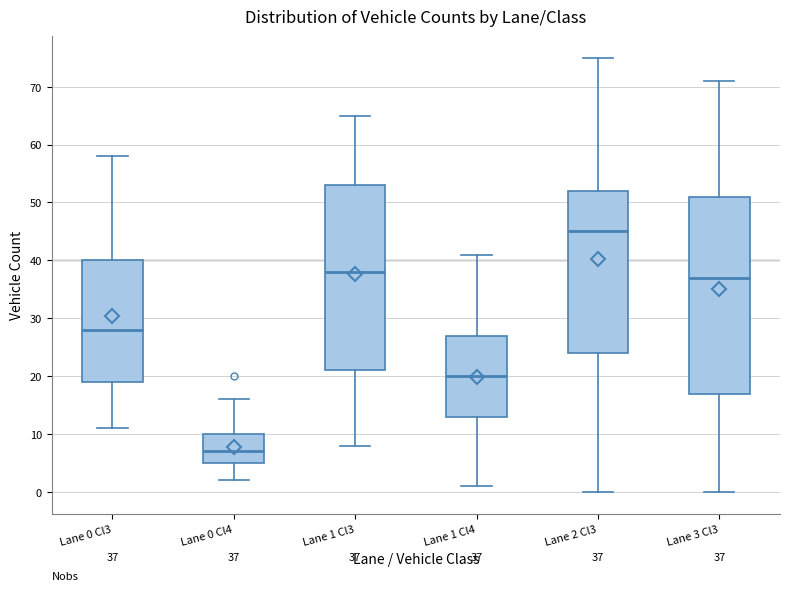

Which box is the tallest, from its lower edge to its upper edge?

Lane 3 Cl3